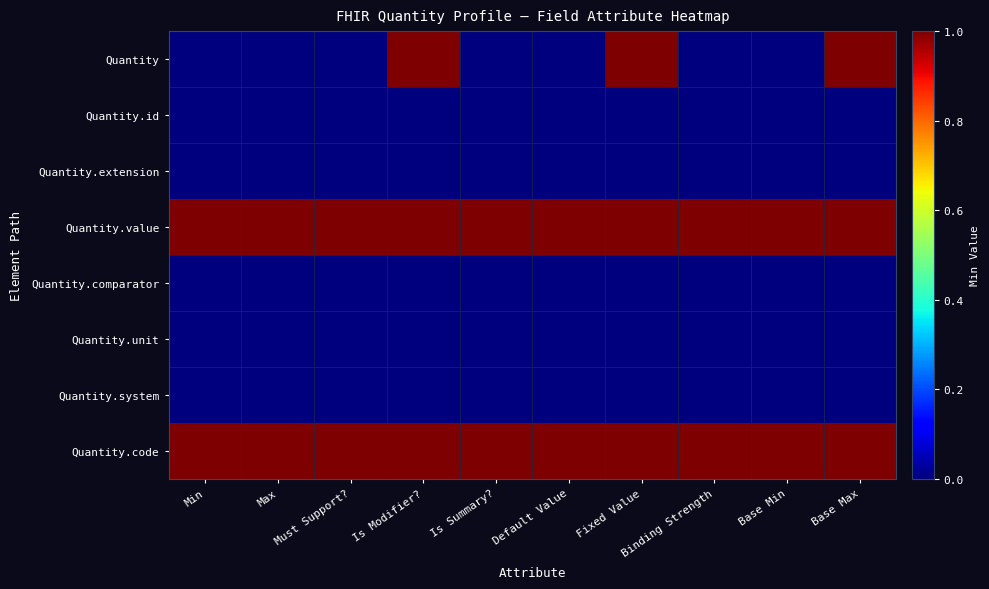

Reading left to right, list all the values displayed in this chart.

Quantity: Min=0	Max=0	Must Support?=0	Is Modifier?=1	Is Summary?=0	Default Value=0	Fixed Value=1	Binding Strength=0	Base Min=0	Base Max=1
Quantity.id: Min=0	Max=0	Must Support?=0	Is Modifier?=0	Is Summary?=0	Default Value=0	Fixed Value=0	Binding Strength=0	Base Min=0	Base Max=0
Quantity.extension: Min=0	Max=0	Must Support?=0	Is Modifier?=0	Is Summary?=0	Default Value=0	Fixed Value=0	Binding Strength=0	Base Min=0	Base Max=0
Quantity.value: Min=1	Max=1	Must Support?=1	Is Modifier?=1	Is Summary?=1	Default Value=1	Fixed Value=1	Binding Strength=1	Base Min=1	Base Max=1
Quantity.comparator: Min=0	Max=0	Must Support?=0	Is Modifier?=0	Is Summary?=0	Default Value=0	Fixed Value=0	Binding Strength=0	Base Min=0	Base Max=0
Quantity.unit: Min=0	Max=0	Must Support?=0	Is Modifier?=0	Is Summary?=0	Default Value=0	Fixed Value=0	Binding Strength=0	Base Min=0	Base Max=0
Quantity.system: Min=0	Max=0	Must Support?=0	Is Modifier?=0	Is Summary?=0	Default Value=0	Fixed Value=0	Binding Strength=0	Base Min=0	Base Max=0
Quantity.code: Min=1	Max=1	Must Support?=1	Is Modifier?=1	Is Summary?=1	Default Value=1	Fixed Value=1	Binding Strength=1	Base Min=1	Base Max=1